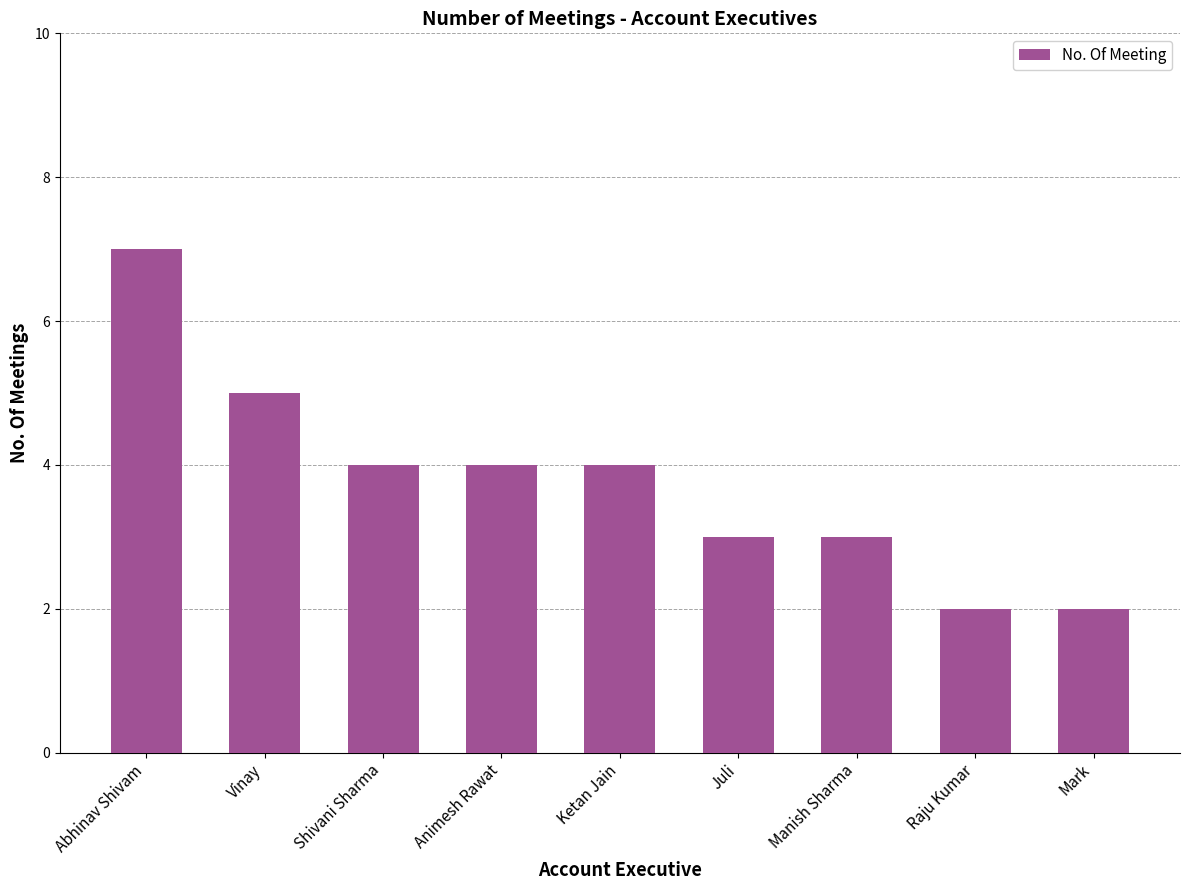

What is the maximum value shown in the chart?

7